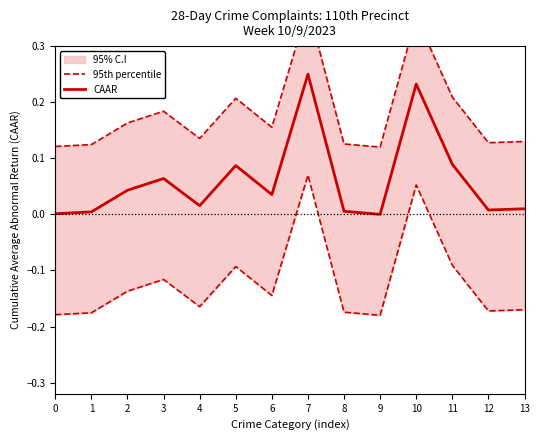

What is the difference between the 95th percentile values at 10 and 1?

0.2